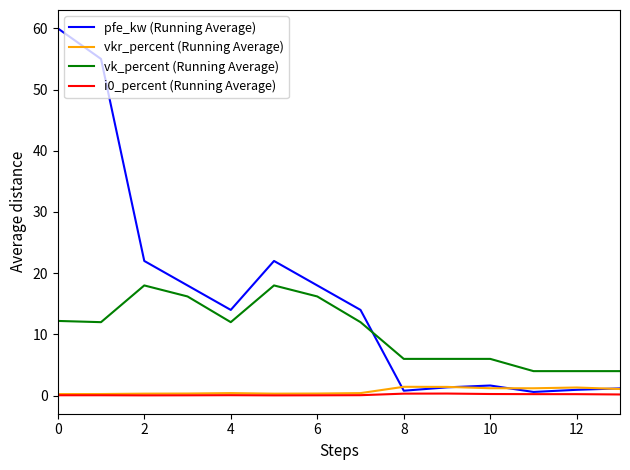

What is the highest value of the vkr_percent (Running Average) series?

1.4